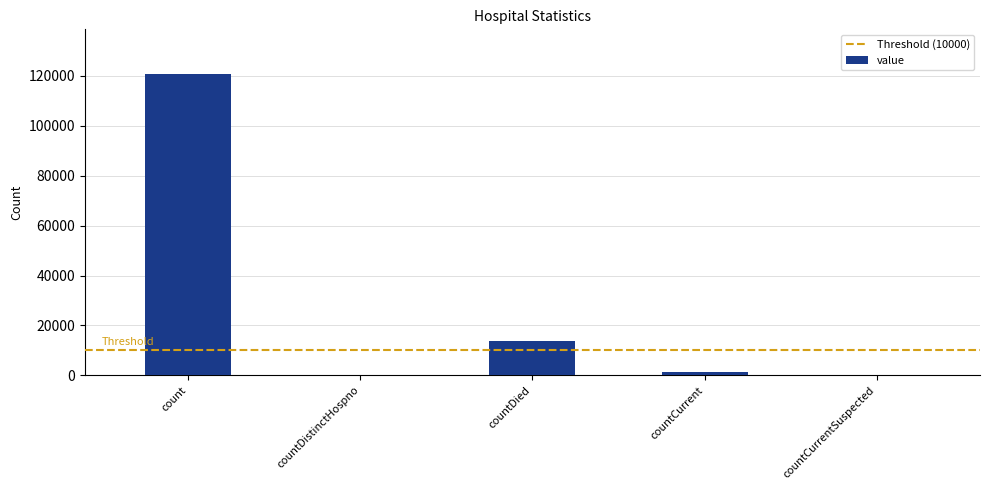

Which label corresponds to the largest value in the chart?

count